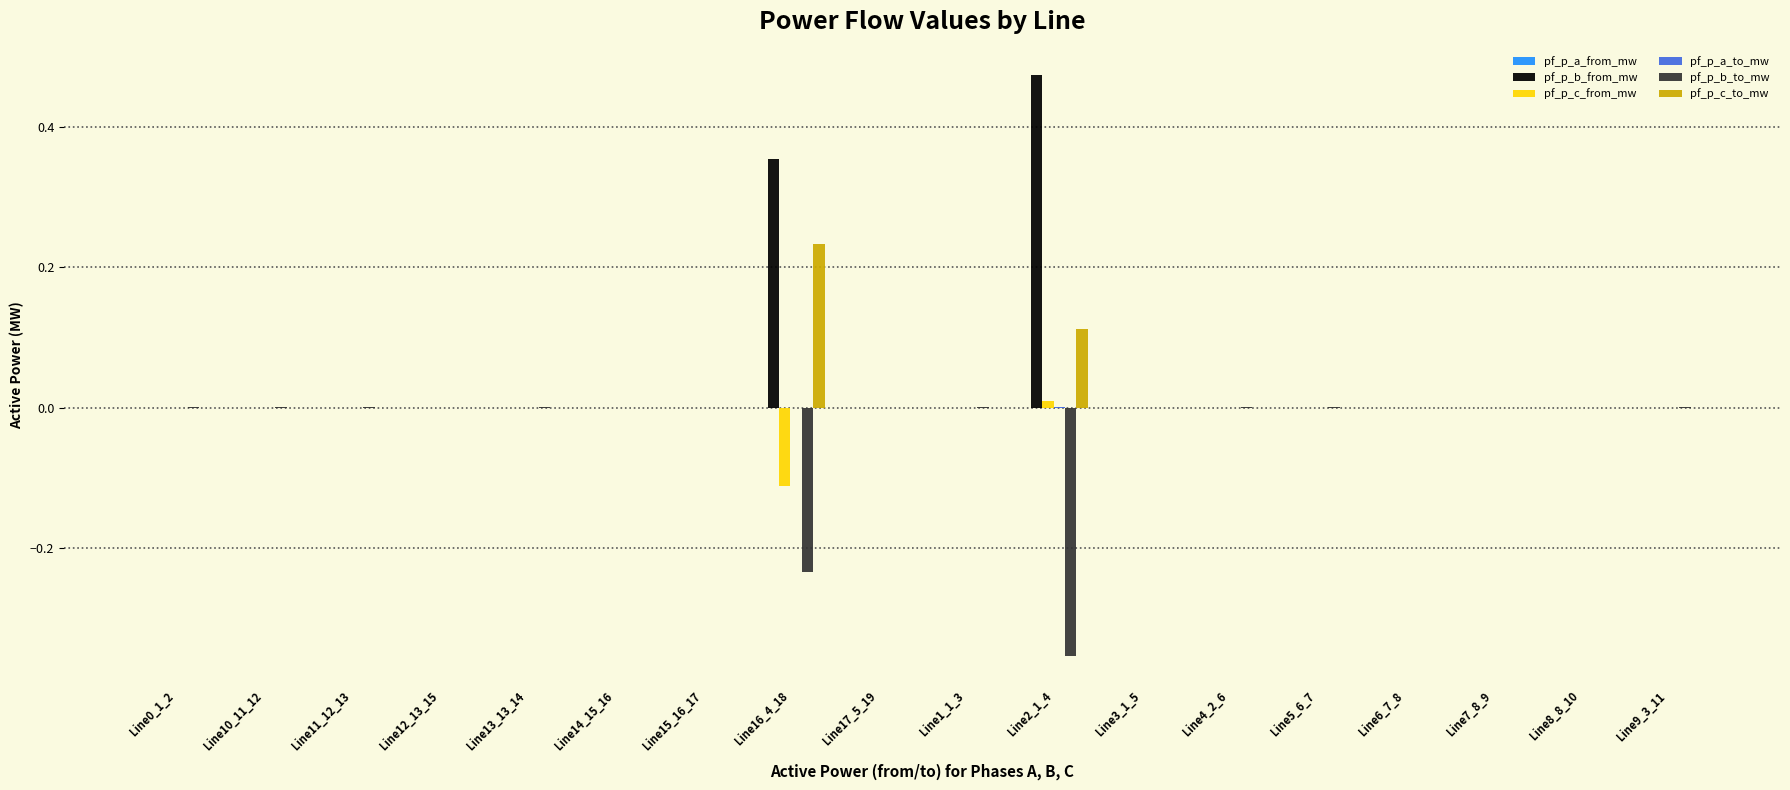

Is it true that pf_p_c_from_mw equals -0.0 at Line0_1_2?

True